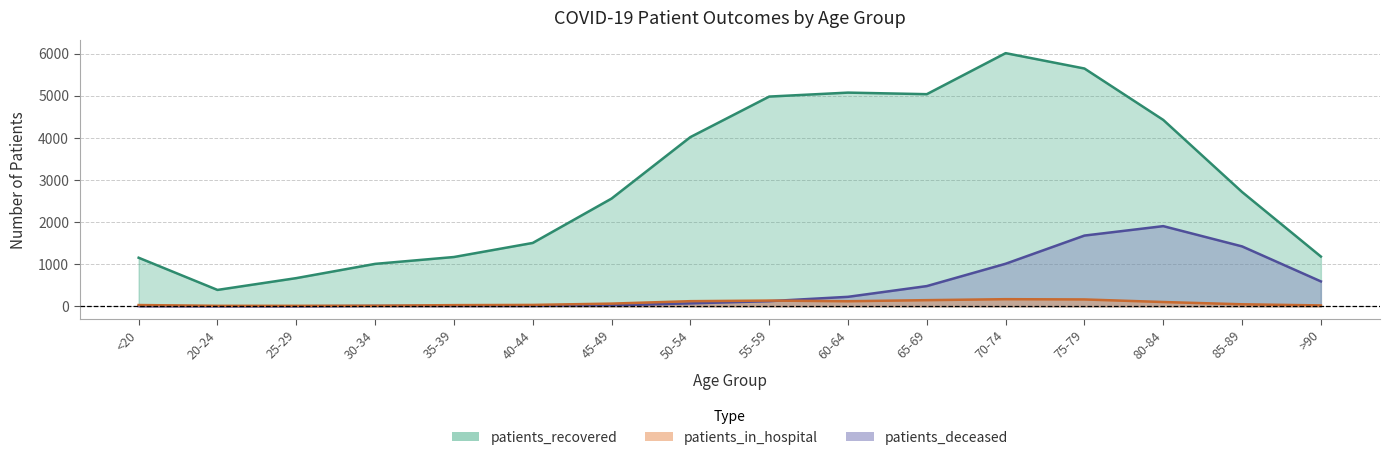

The patients_in_hospital series shows 4 at 25-29. True or false?

False